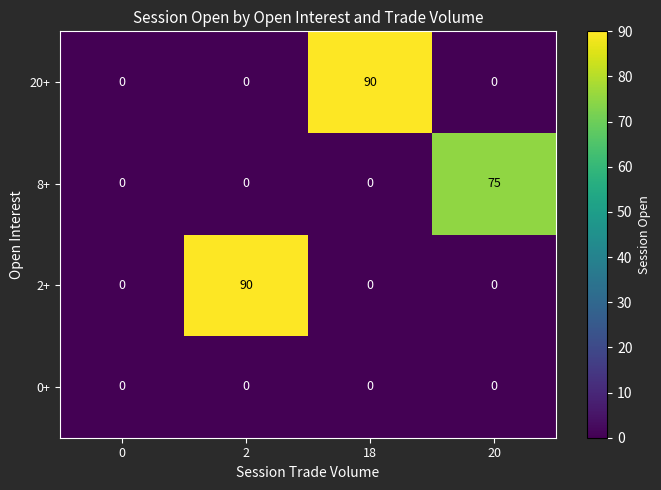

Which series changed the most between 18 and 20?

20+